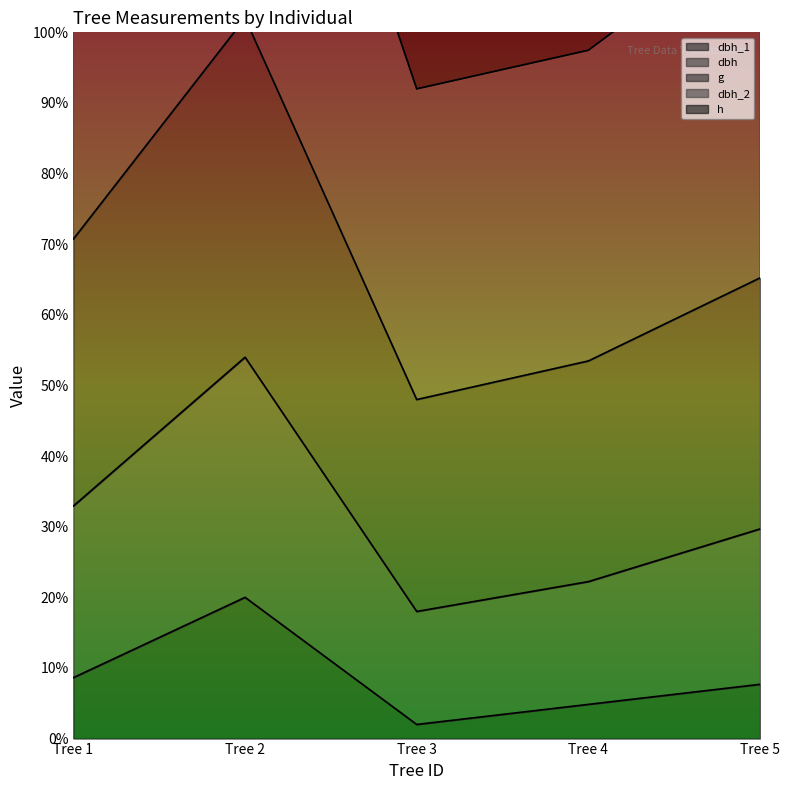

At which label is dbh_1 closest to 11?

Tree 1